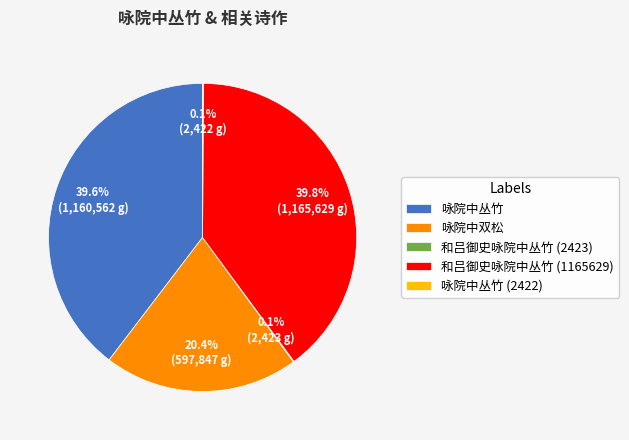

Combined, do 和吕御史咏院中丛竹 (1165629) and 咏院中丛竹 account for over 50%?

Yes